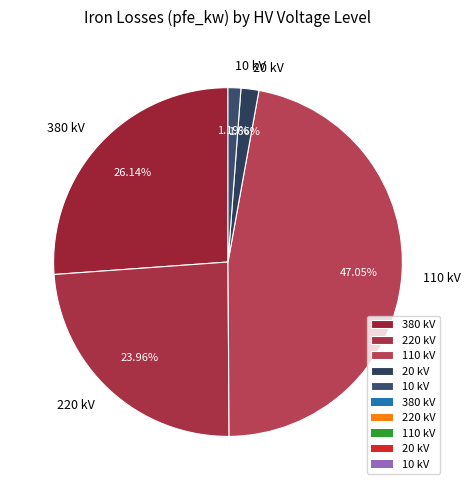

Does any single category account for the majority?

No